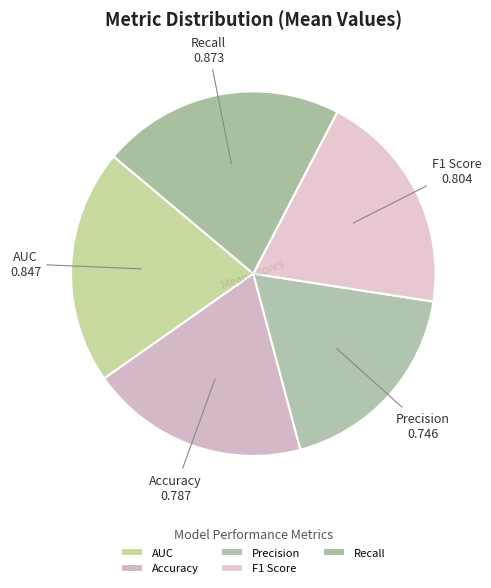

Is it true that Accuracy is 19% of the pie?

True